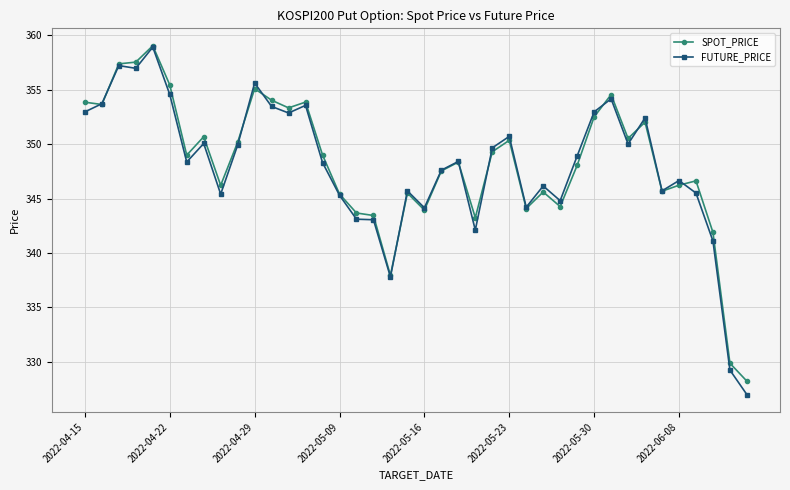

Which series has the largest range (max minus min)?

FUTURE_PRICE